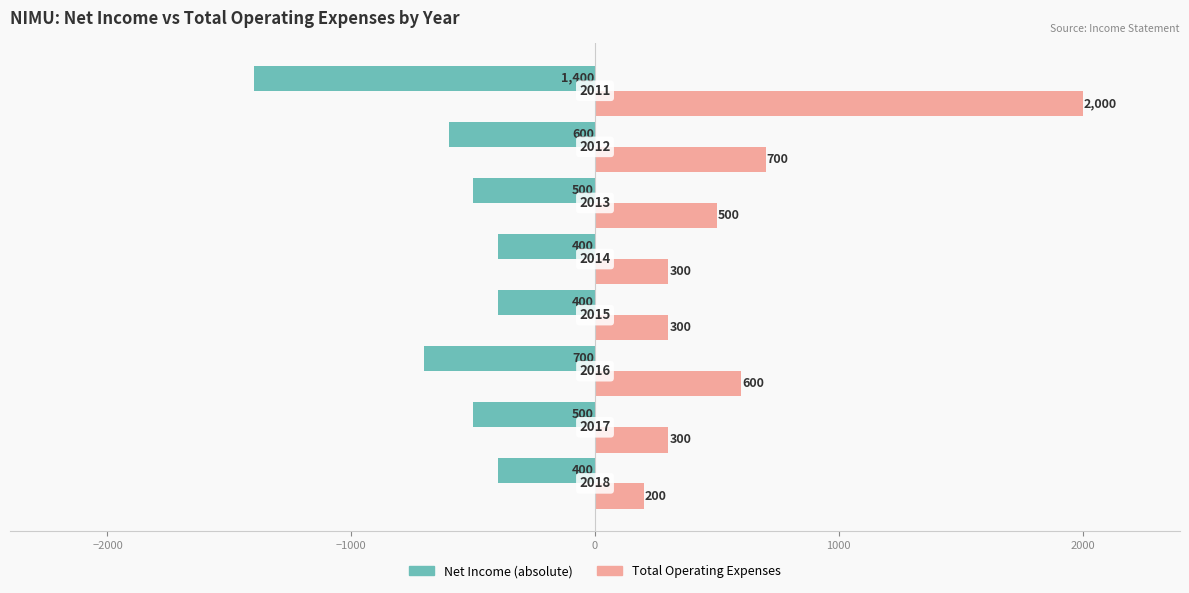

What is the smallest value displayed?

-1400